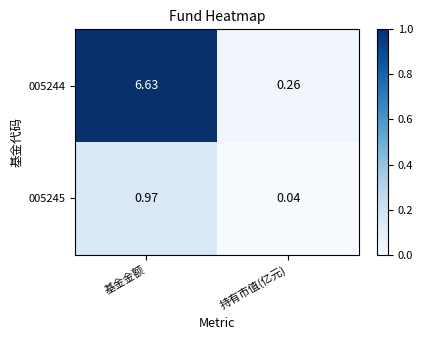

Where is 005245 nearest to the value 0?

持有市值(亿元)